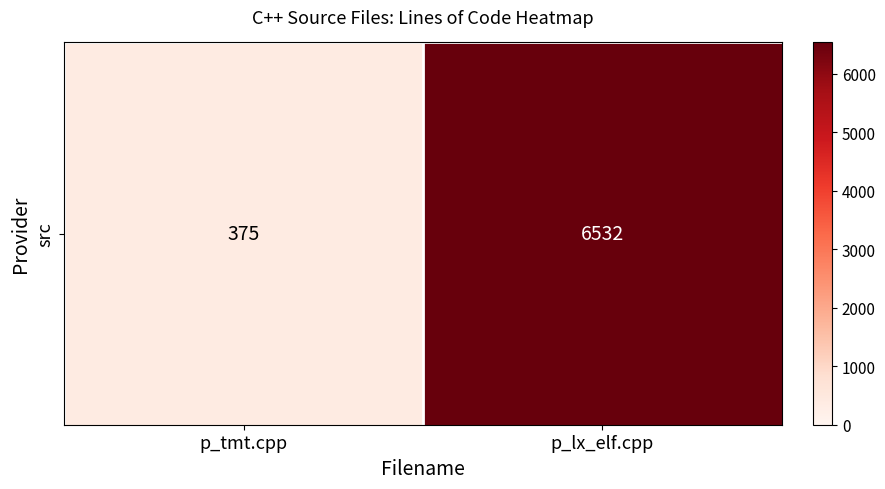

What is the minimum value shown in the chart?

375